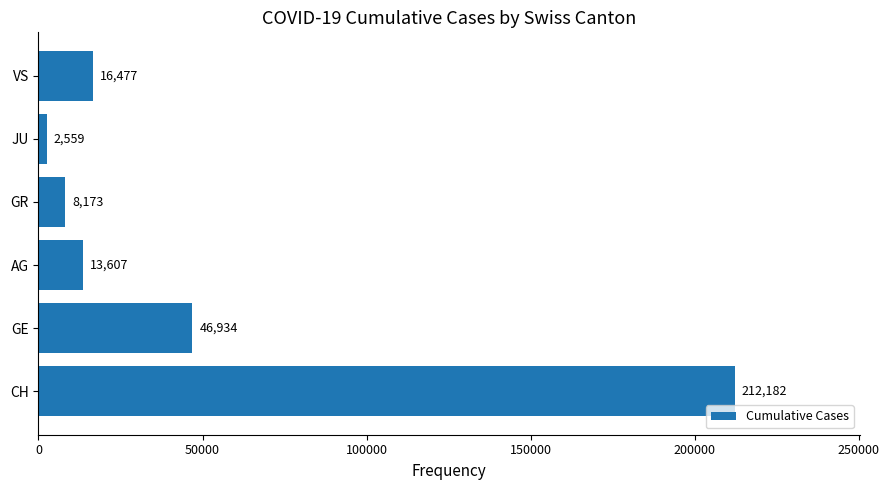

How many bars are there in total?

6